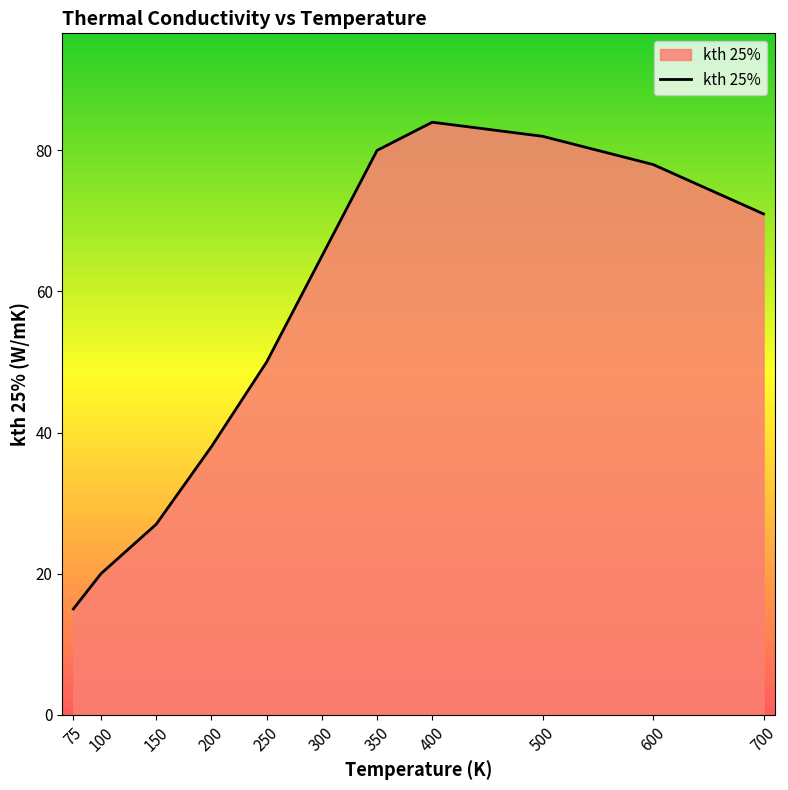

What is the average value?

55